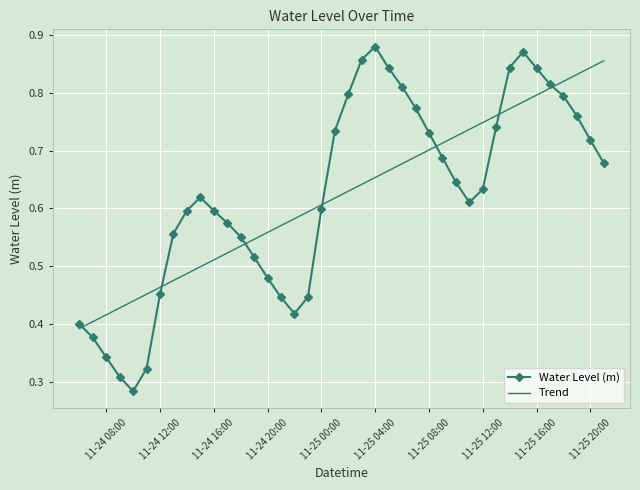

Which series has the largest range (max minus min)?

Water Level (m)